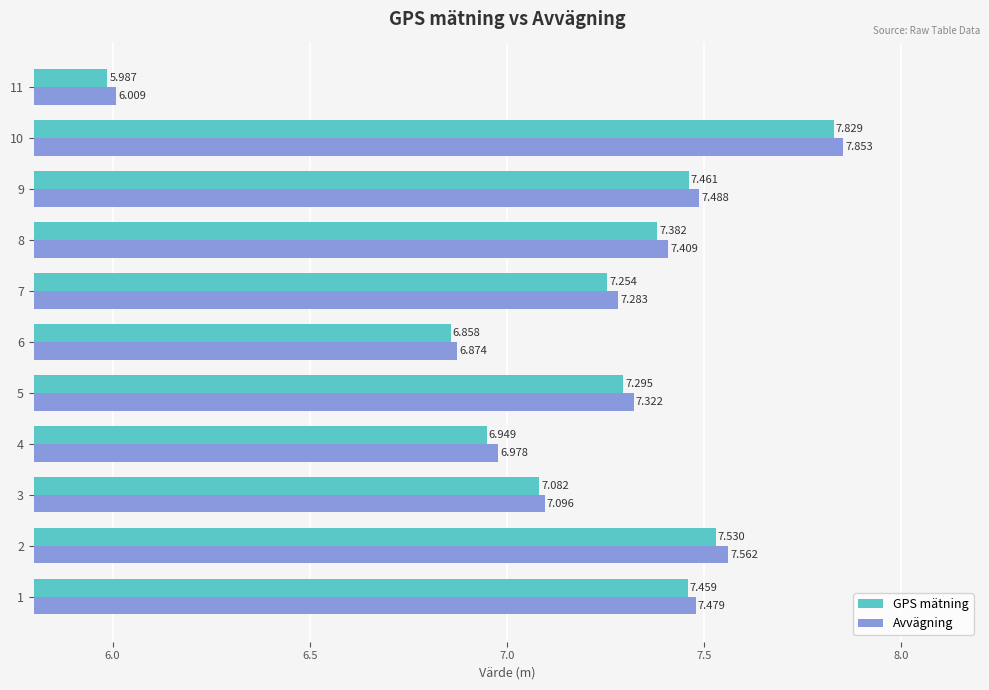

What is the difference between the maximum and minimum values in the GPS mätning series?

1.8